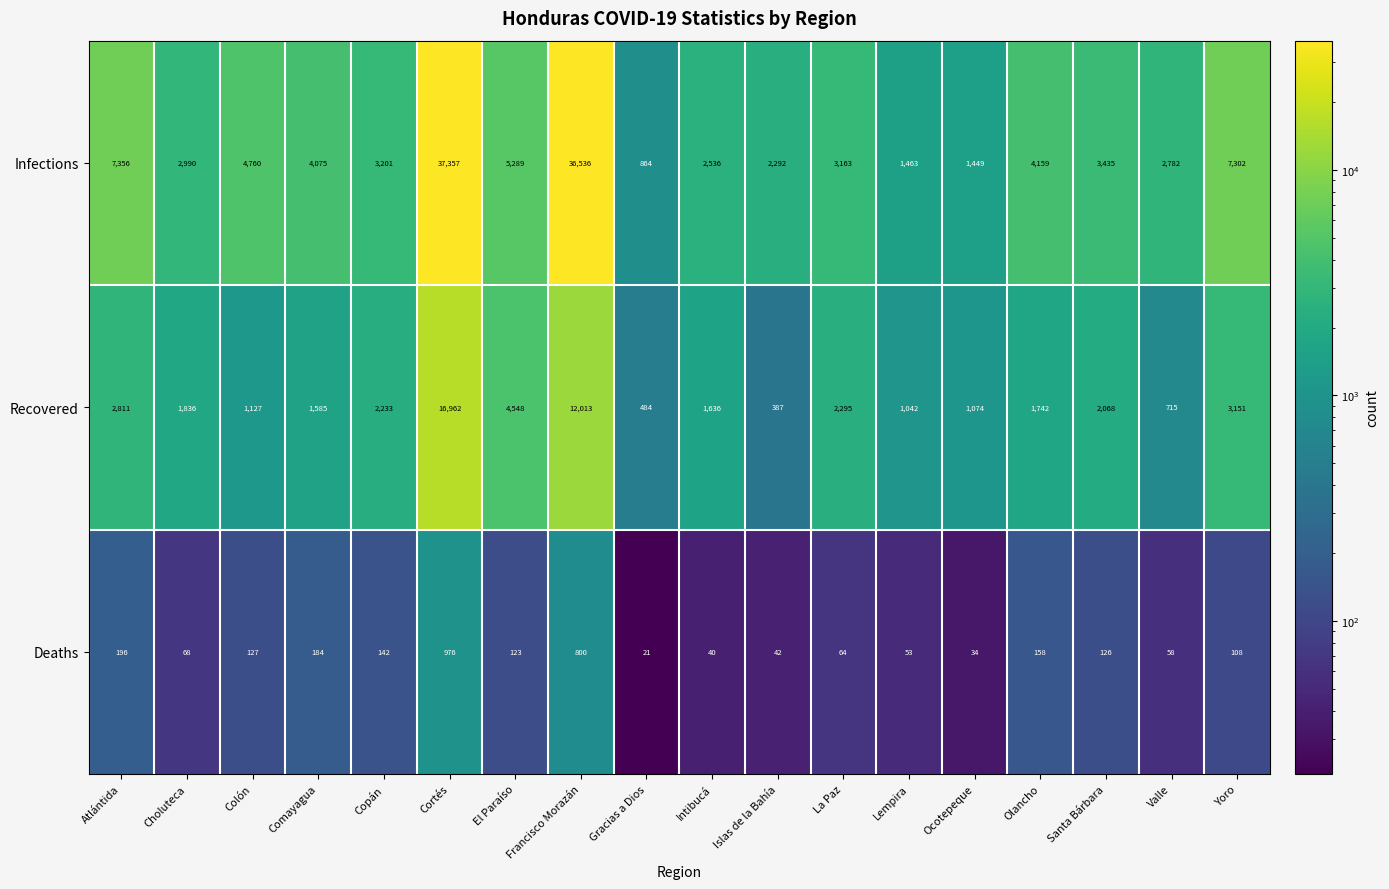

What is the difference between the highest and lowest values at El Paraíso?

5166